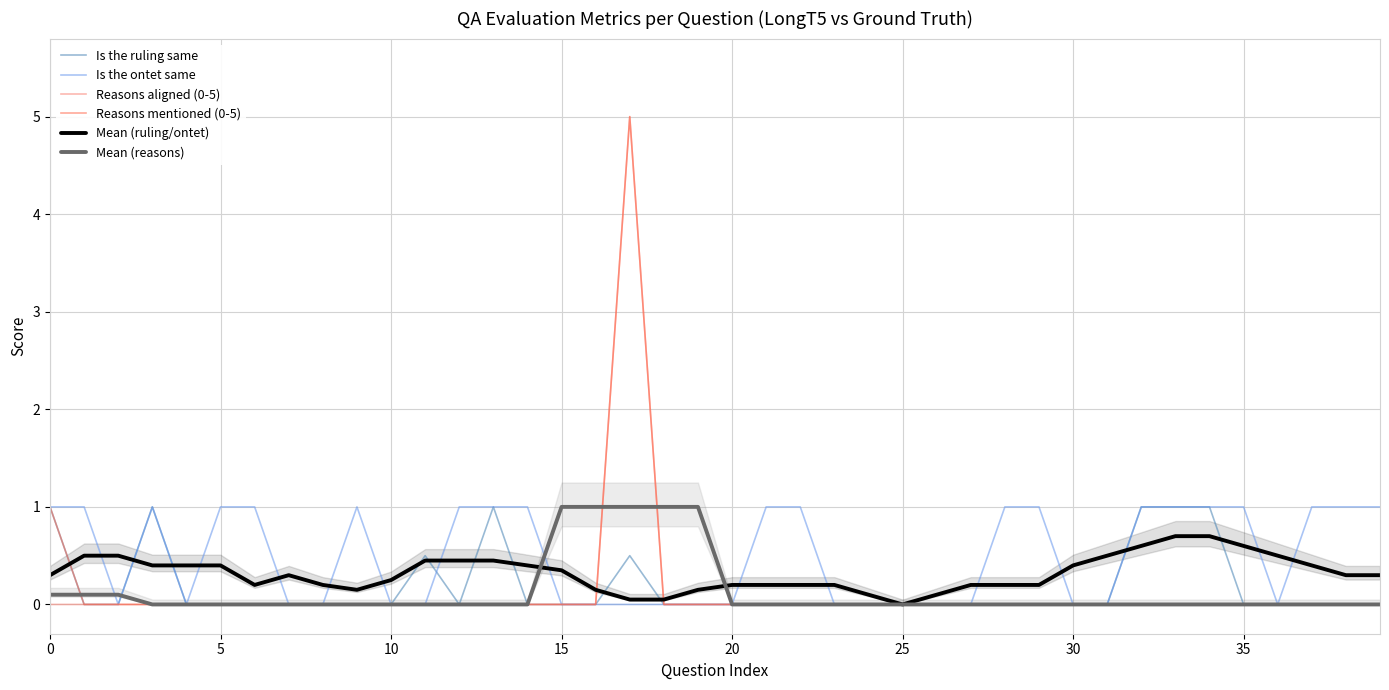

What is the total value across all series at 33?

2.7